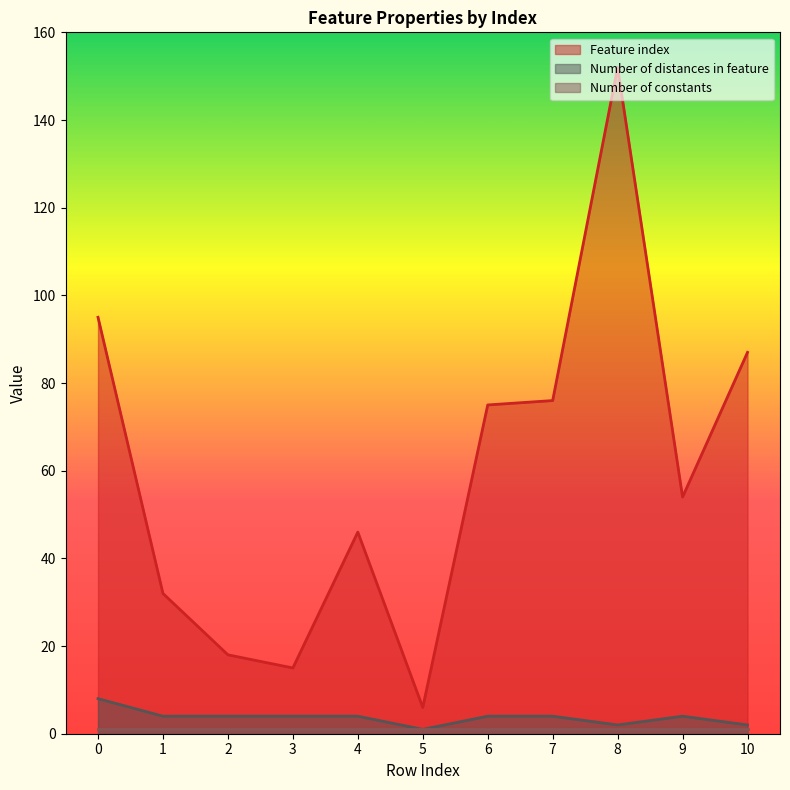

At which category is the sum across all series the highest?

8